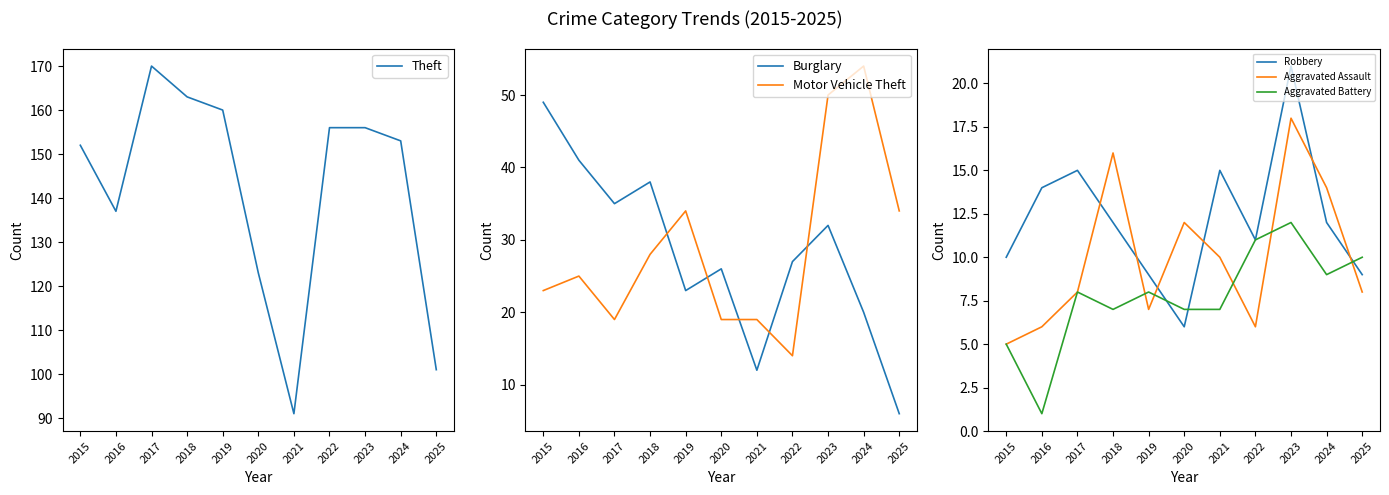

True or false: Motor Vehicle Theft and Theft cross at least once.

False